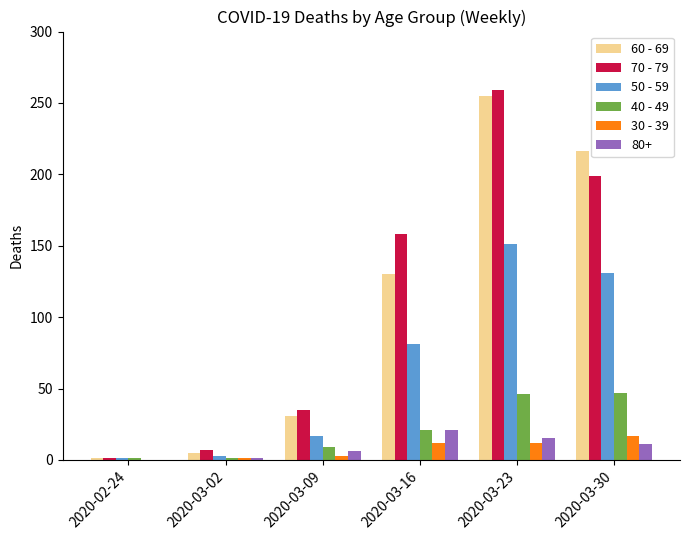

What is the sum of all 60 - 69 values?

638